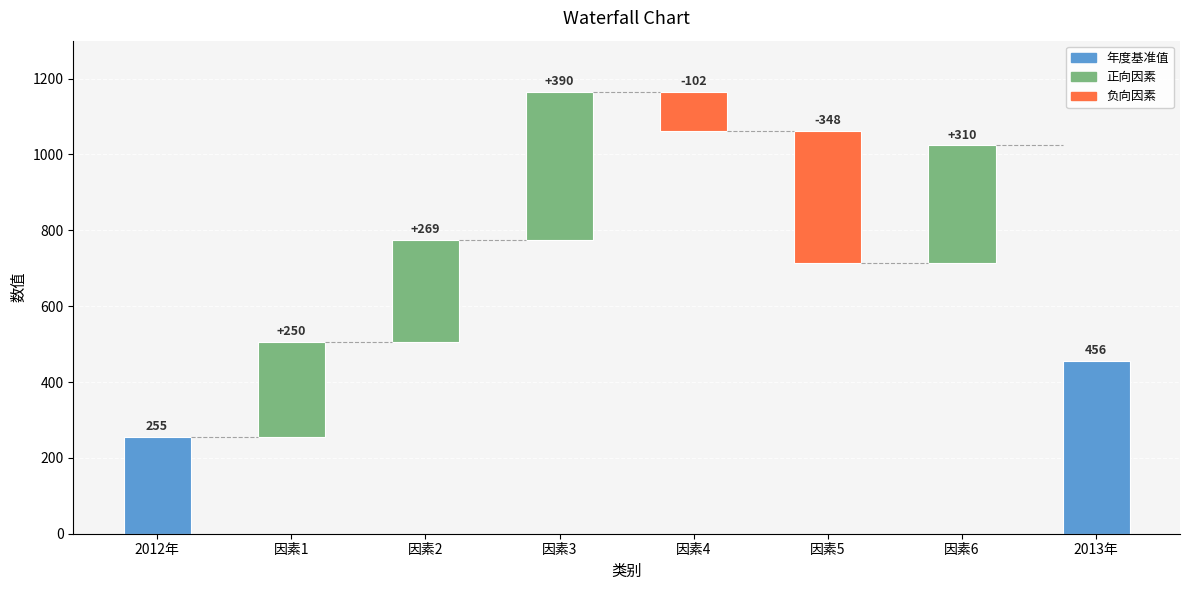

Reading left to right, list all the values displayed in this chart.

起始: 0	255	505	774	1164	1062	714	0
col_1: 255	250	269	390	-102	-348	310	456
终止: 255	505	774	1164	1062	714	1024	456